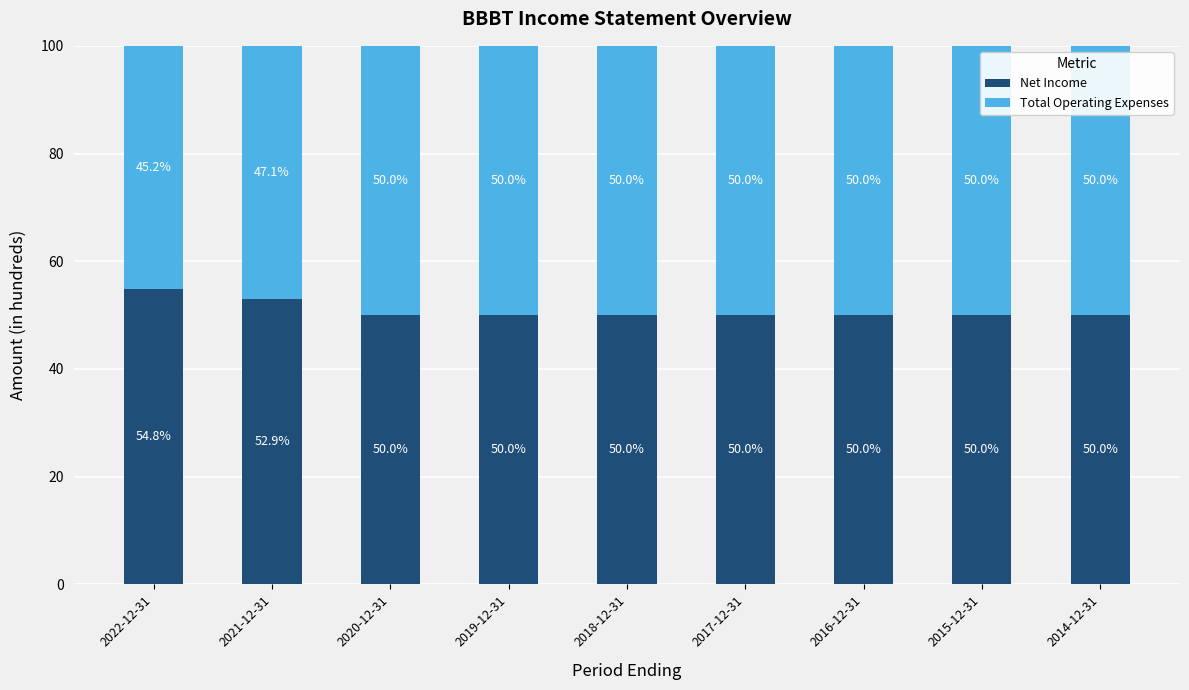

Reading right to left, list the values for the Net Income series.

2014-12-31=50.0	2015-12-31=50.0	2016-12-31=50.0	2017-12-31=50.0	2018-12-31=50.0	2019-12-31=50.0	2020-12-31=50.0	2021-12-31=52.9	2022-12-31=54.8